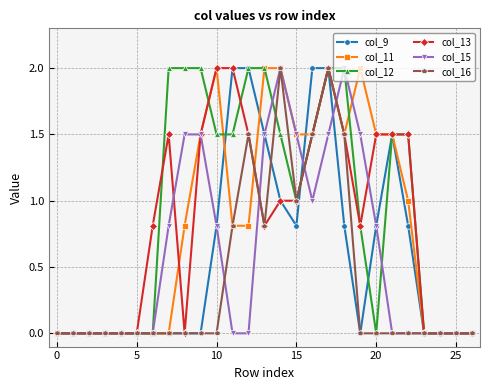

How many data points does each series have?

27